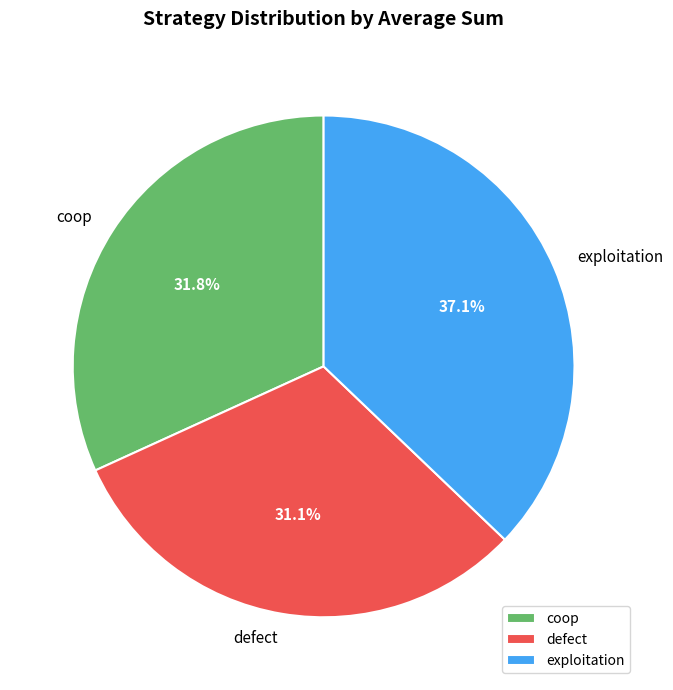

Is it true that defect is 31% of the pie?

True